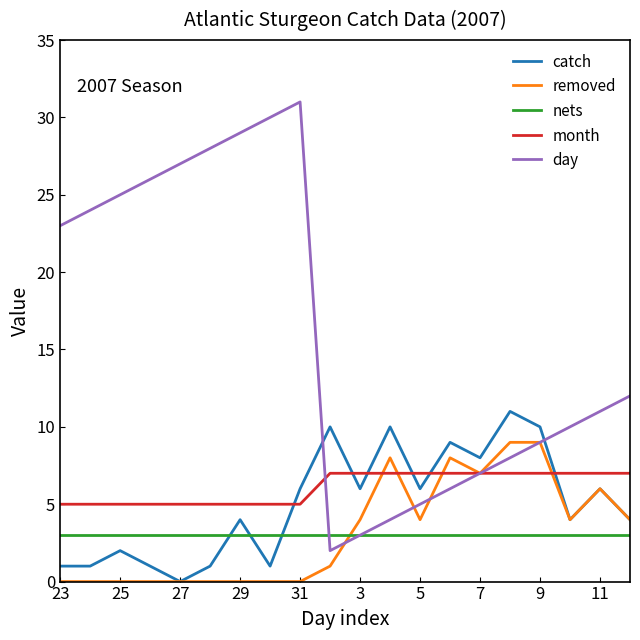

Which series has the widest spread of values?

day